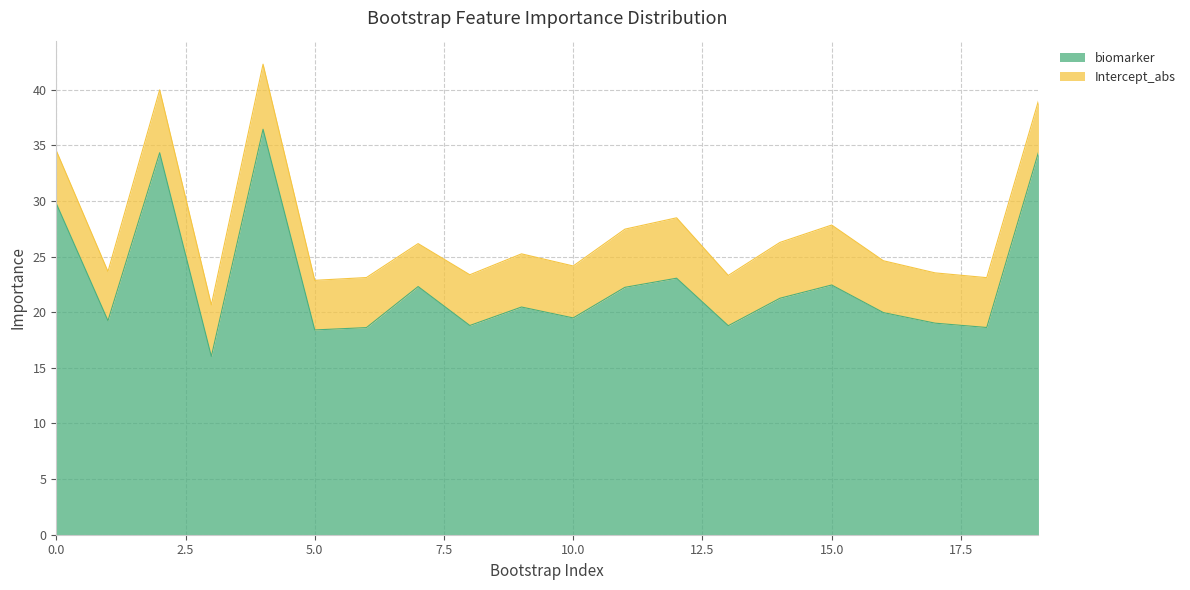

True or false: the data shows 18.8 at 8.

True